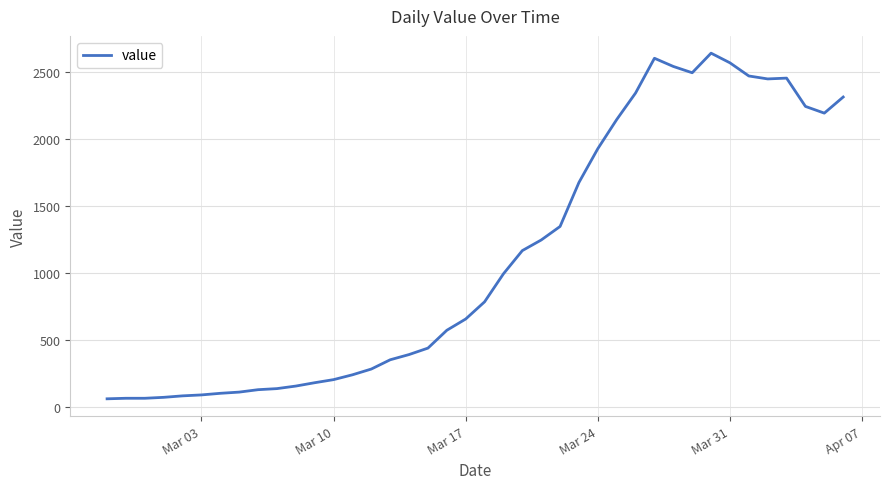

What is the maximum value shown in the chart?

2638